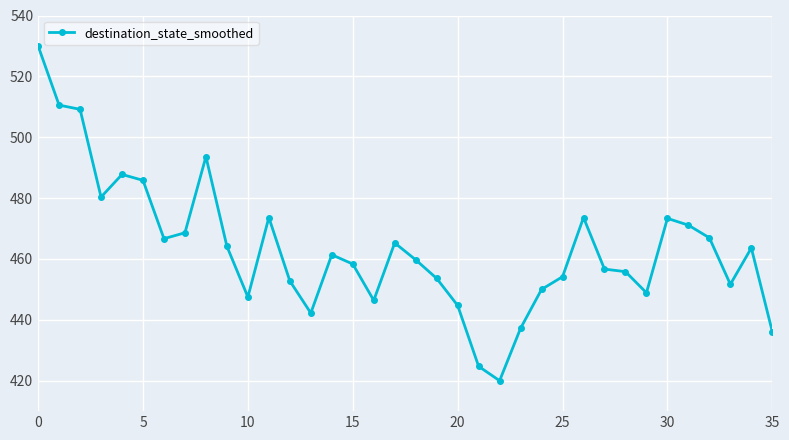

What is the sum of all values?

16686.2